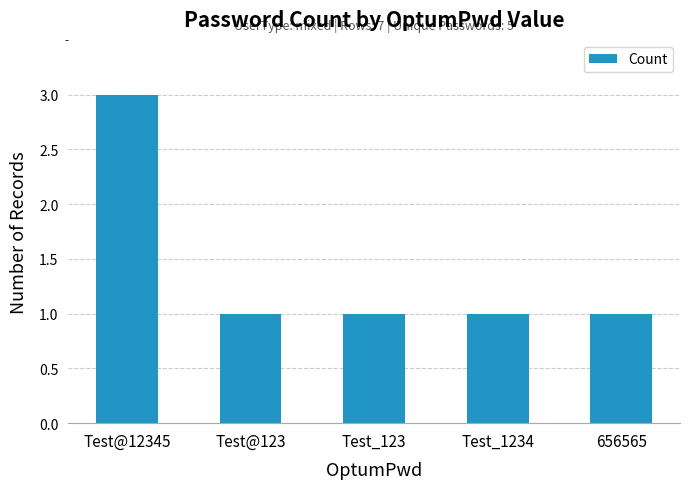

What is the value of the 2nd bar from the left?

1